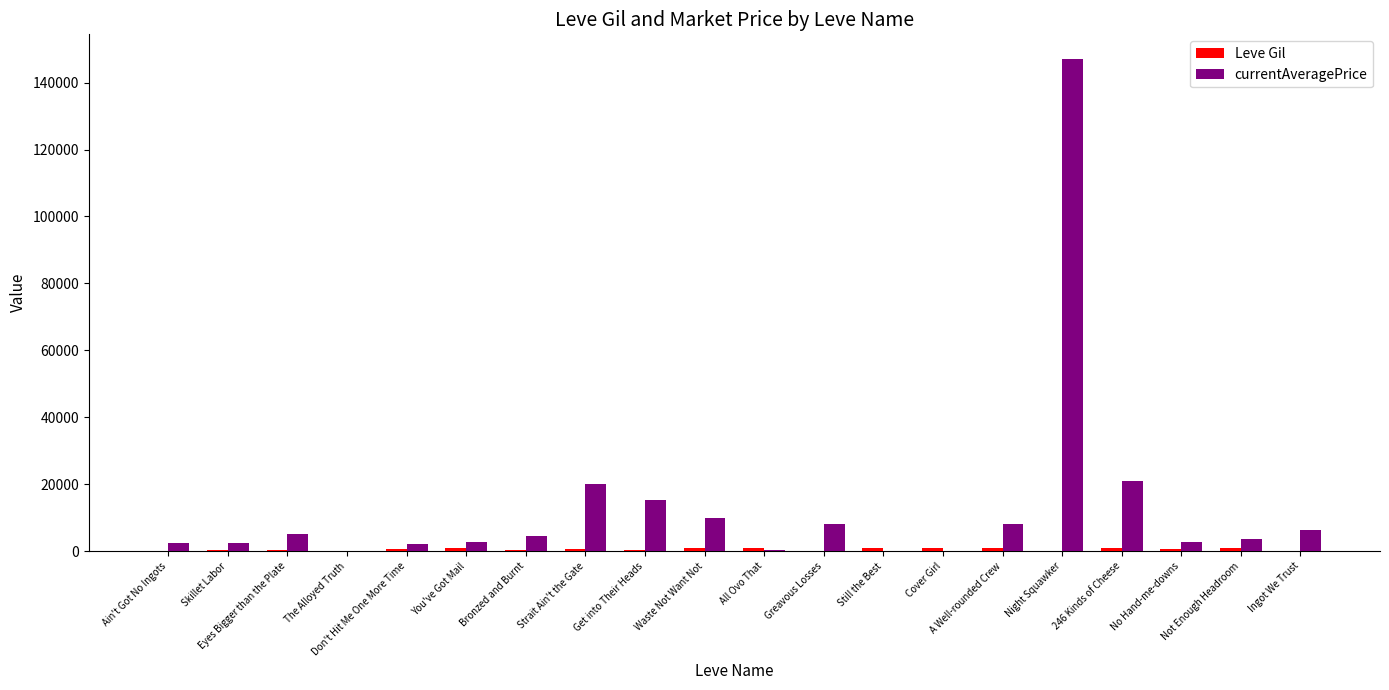

The value of currentAveragePrice at Not Enough Headroom is 3500.0. True or false?

True